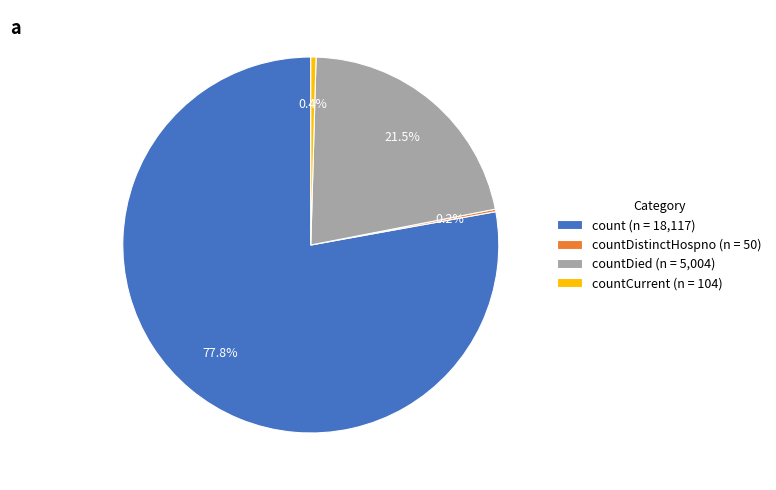

What portion of the pie excludes countDied (n = 5,004)?

78.5%